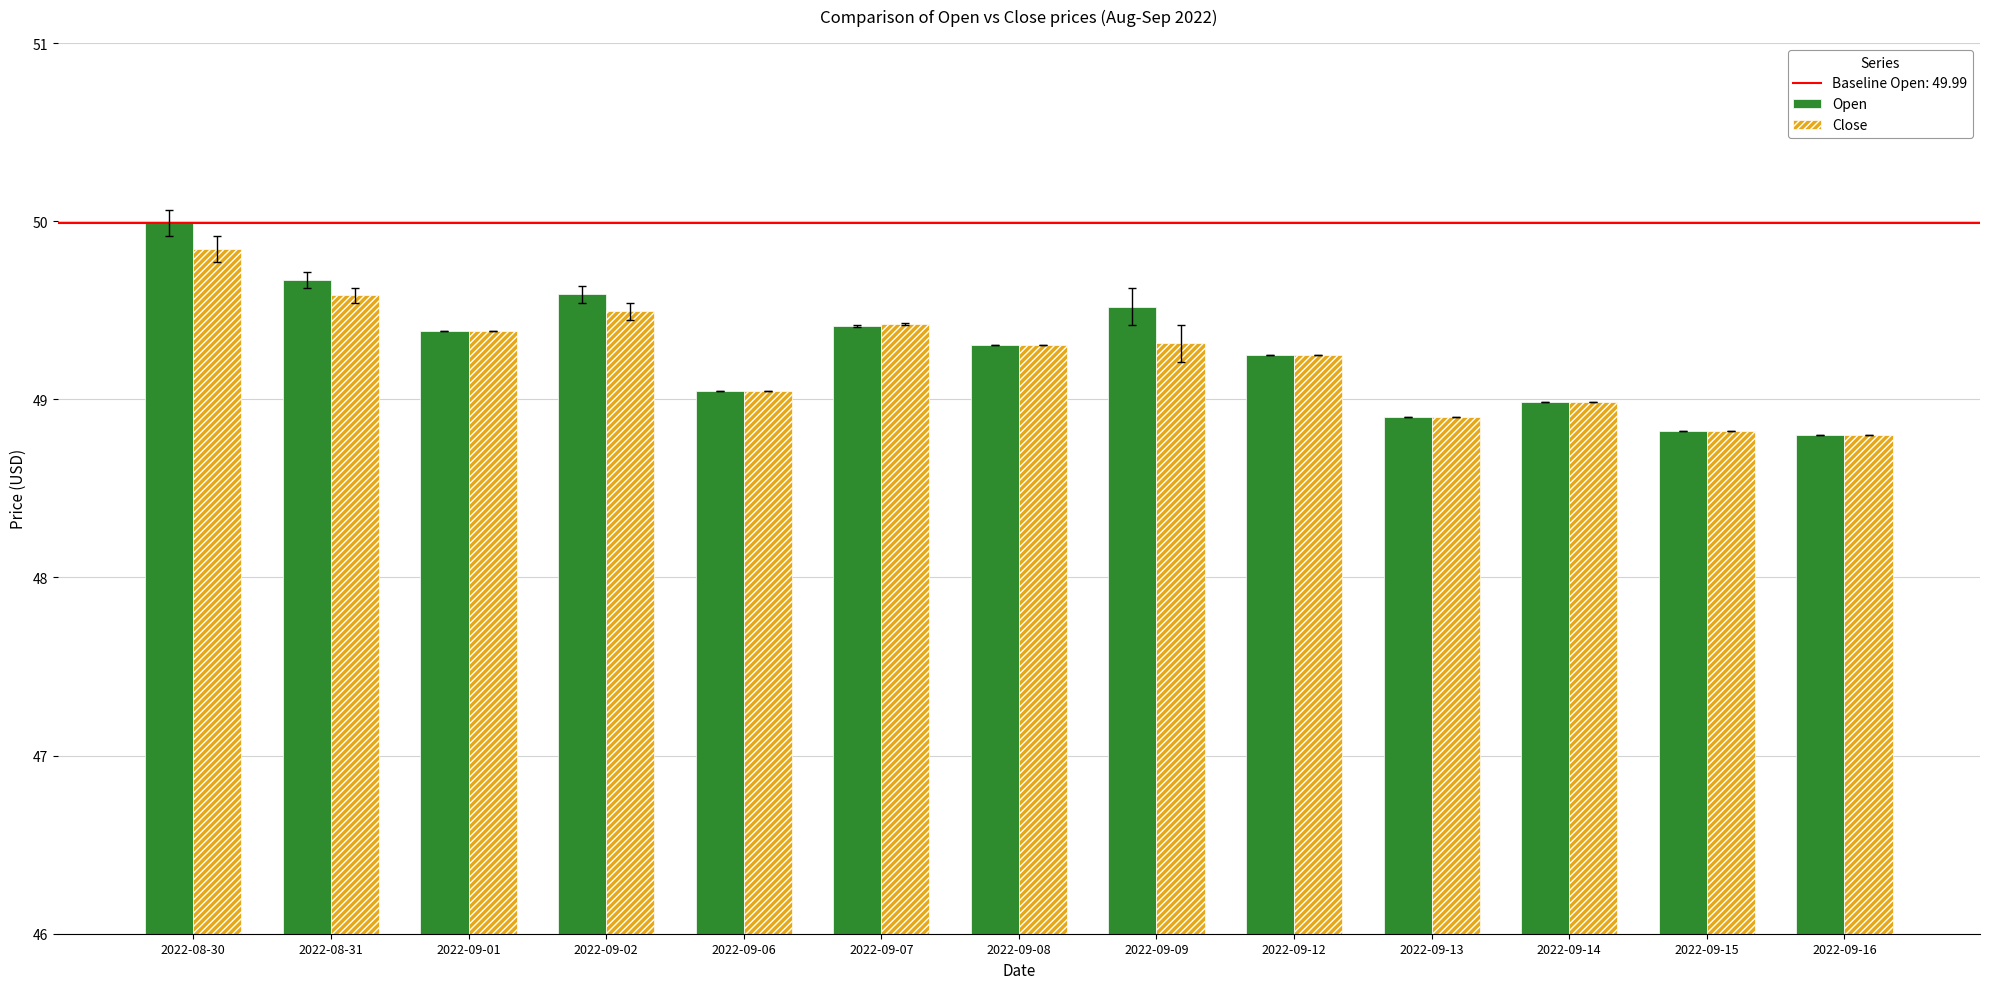

The Open series shows 24.3 at 2022-09-15. True or false?

False